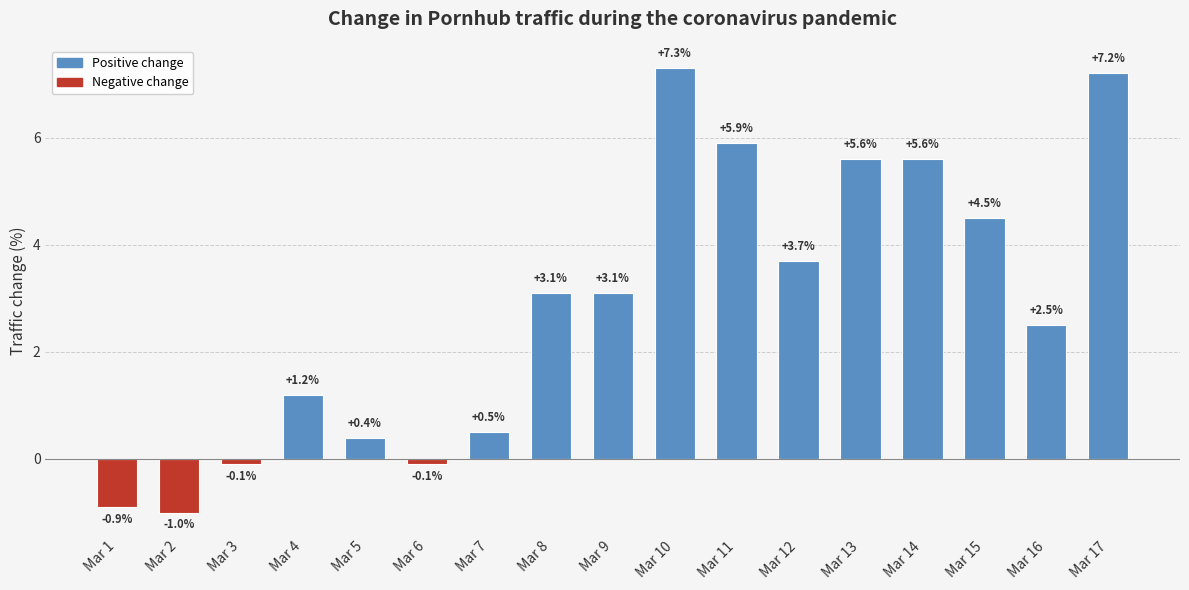

What is the value of the 5th bar from the left?

0.4